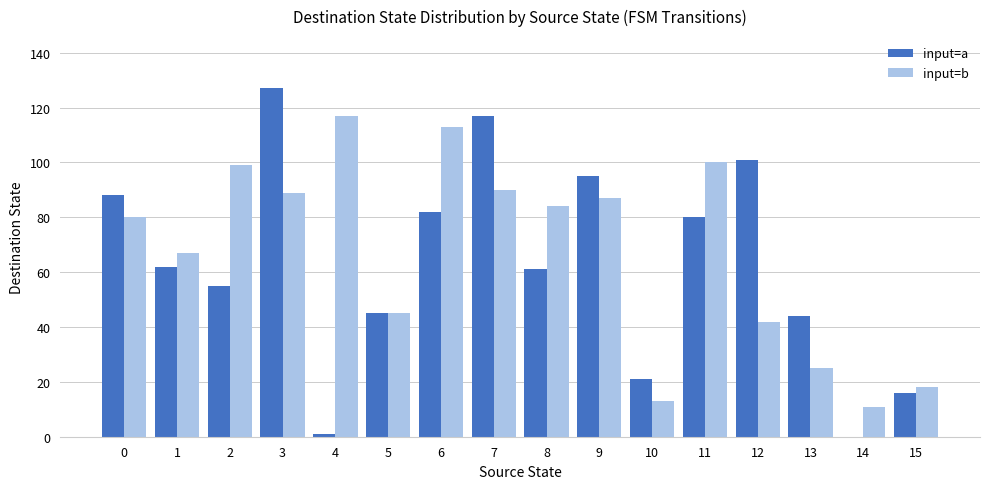

Where does the input=b series first go above 84?

2